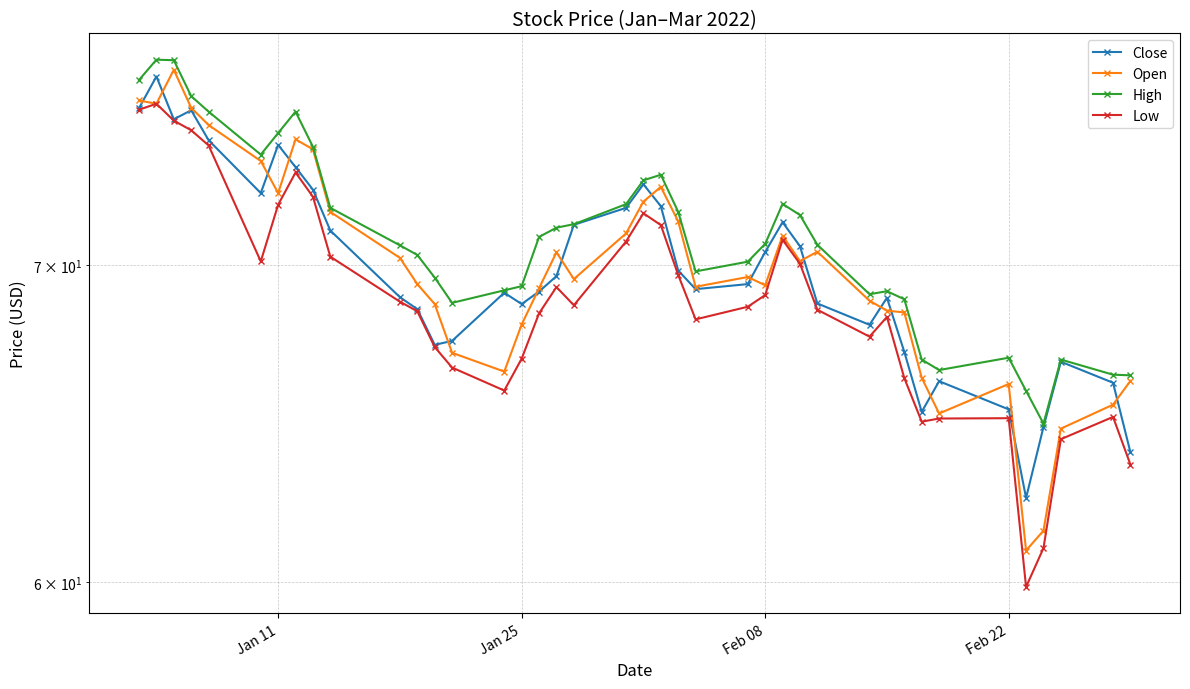

Where is the first local minimum for Open?

Jan 25